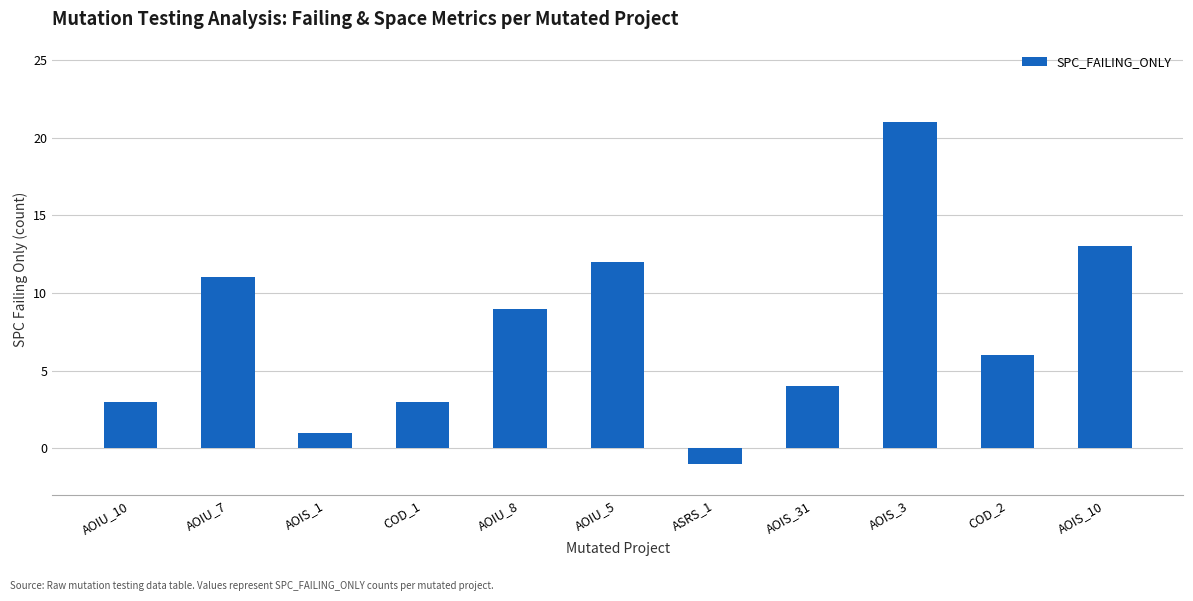

What position from the left is AOIU_8?

5